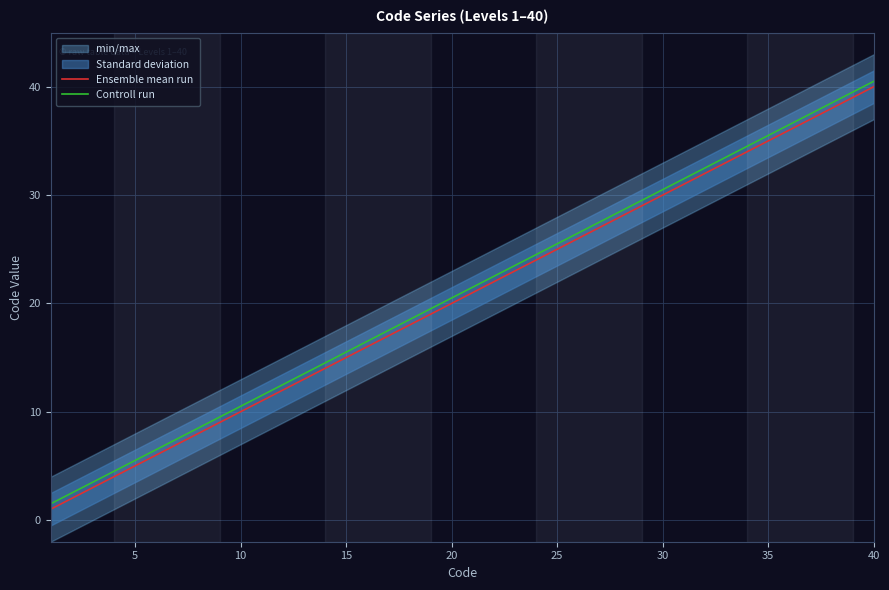

True or false: Controll run and Ensemble mean run intersect in this chart.

False